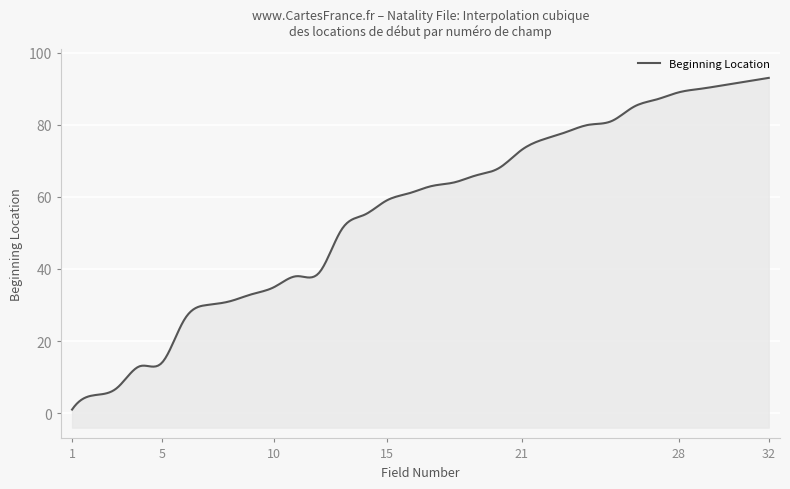

Rank the categories by value from highest to lowest.

32, 31, 30, 29, 28, 27, 26, 25, 24, 23, 22, 21, 20, 19, 18, 17, 16, 15, 14, 13, 12, 11, 10, 9, 8, 7, 6, 5, 4, 3, 2, 1